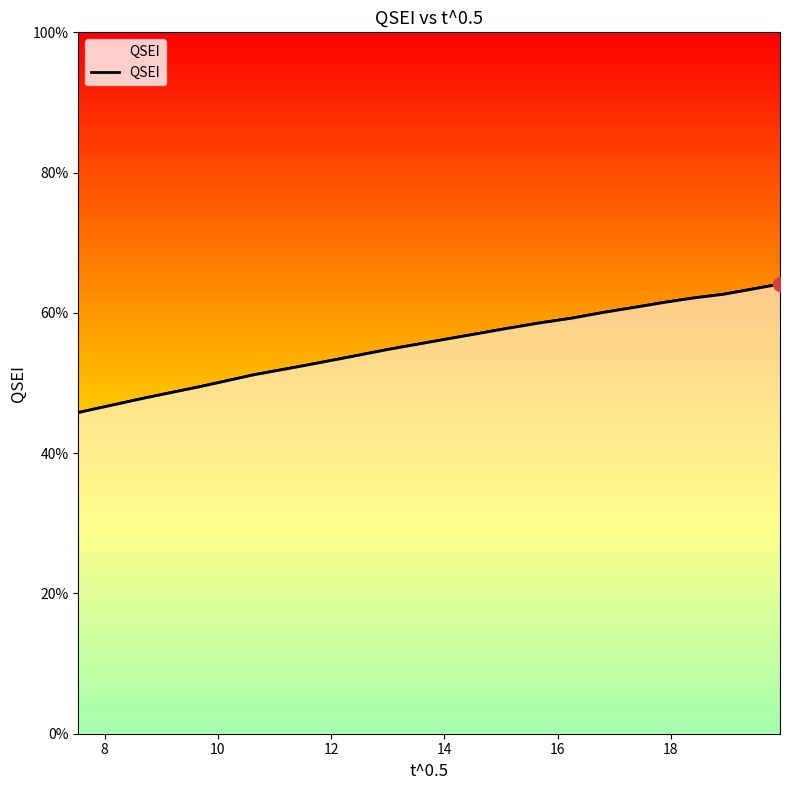

What is the label of the 16th point from the right?

12